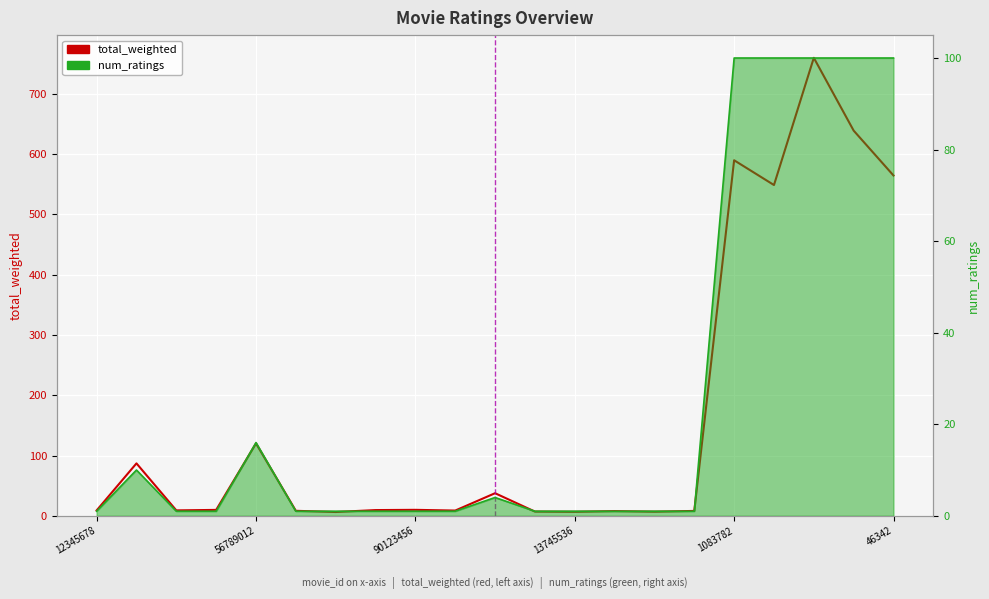

Reading left to right, extract all data points from this chart.

total_weighted: 8.9	87.0	9.0	9.8	120.1	8.3	6.3	9.5	9.9	8.7	37.5	7.0	6.6	7.8	6.8	8.1	590.0	548.9	760.0	639.2	564.7
num_ratings: 1.0	10.0	1.0	1.0	16.0	1.0	1.0	1.0	1.0	1.0	4.0	1.0	1.0	1.0	1.0	1.0	100.0	100.0	100.0	100.0	100.0